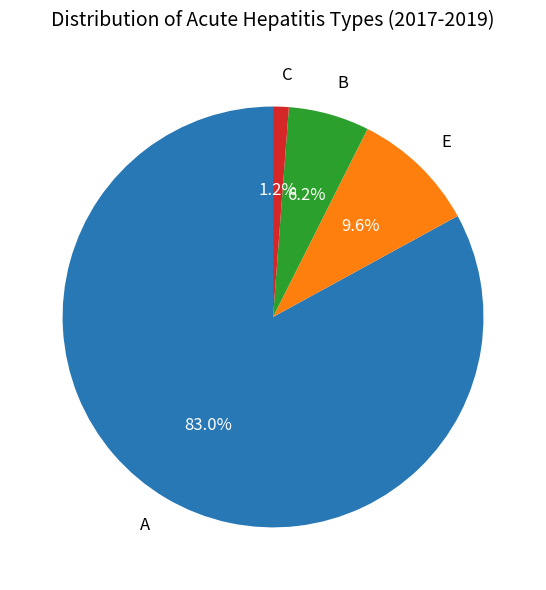

The B slice represents 6% of the pie. True or false?

True